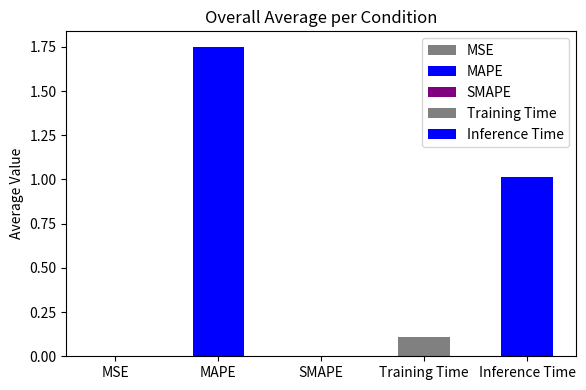

Approximately how many times larger is the value at MAPE compared to Inference Time?

1.7